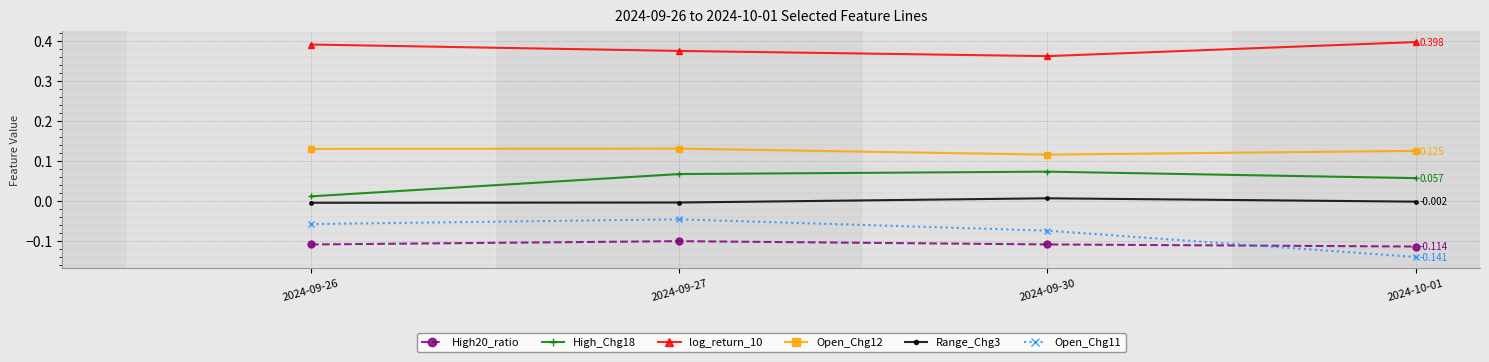

Rank the series at 2024-10-01 from highest to lowest value.

log_return_10, Open_Chg12, High_Chg18, Range_Chg3, High20_ratio, Open_Chg11